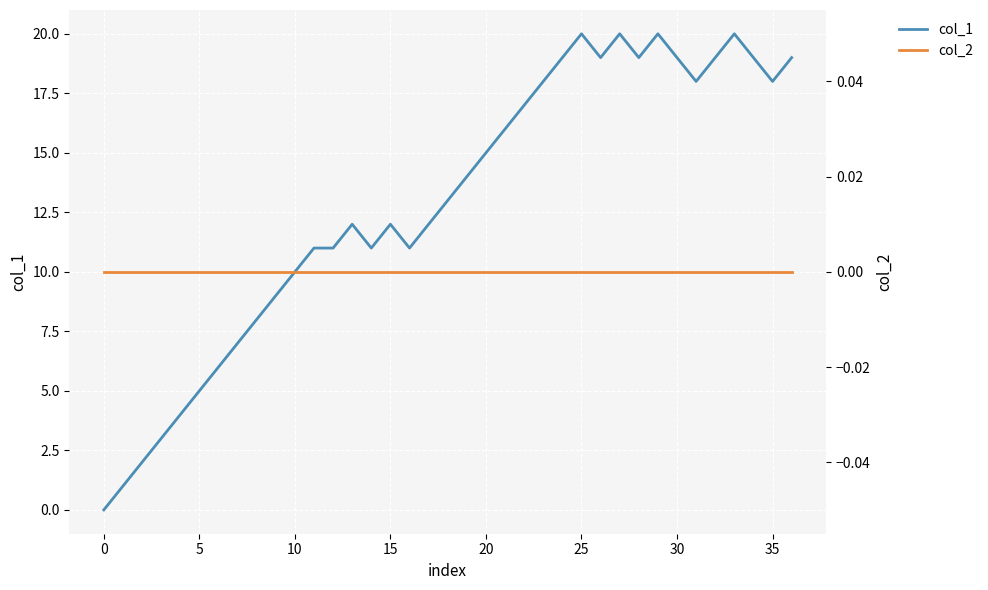

Reading left to right, list all the values displayed in this chart.

col_1: 0	1	2	3	4	5	6	7	8	9	10	11	11	12	11	12	11	12	13	14	15	16	17	18	19	20	19	20	19	20	19	18	19	20	19	18	19
col_2: 0	0	0	0	0	0	0	0	0	0	0	0	0	0	0	0	0	0	0	0	0	0	0	0	0	0	0	0	0	0	0	0	0	0	0	0	0